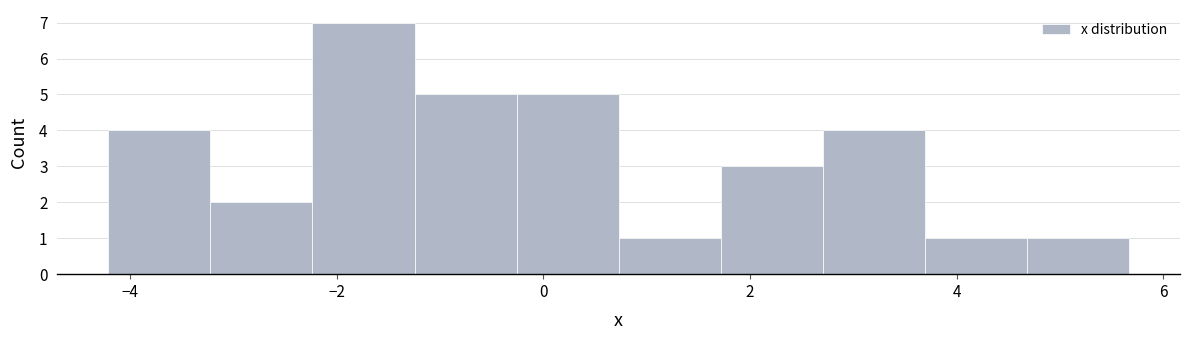

What is the height of the bar covering -2.2 to -1.2 on the x-axis? Neither the bar edges nor the heights are printed on the chart, so give them approximately, as read against the axes.

7